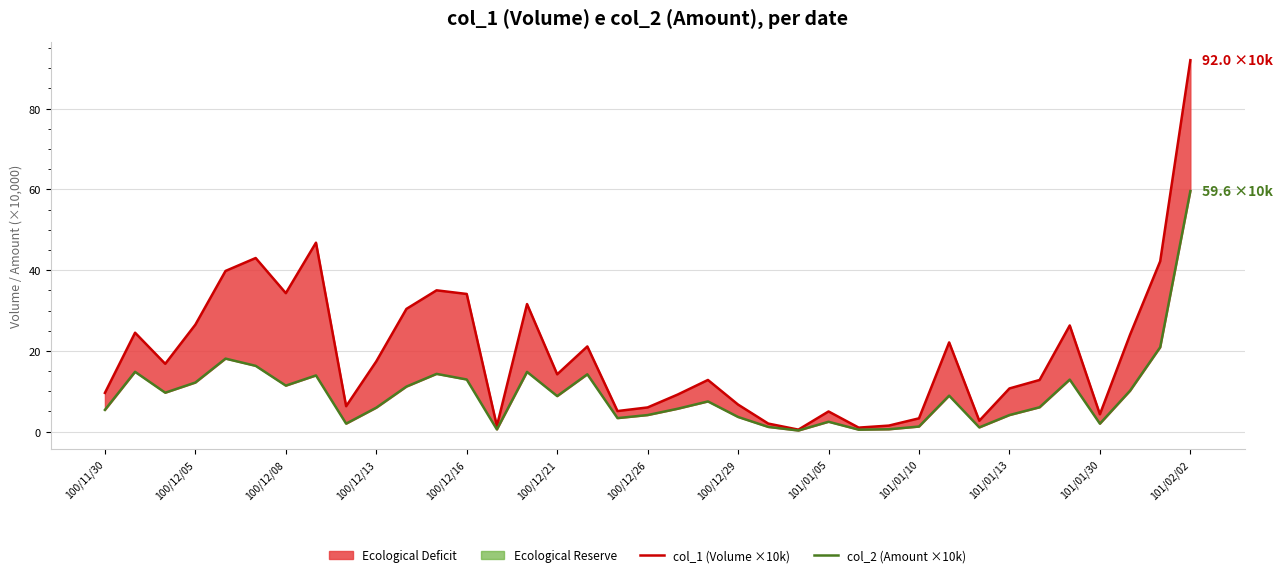

True or false: col_2 (Amount ×10k) and col_1 (Volume ×10k) intersect in this chart.

False